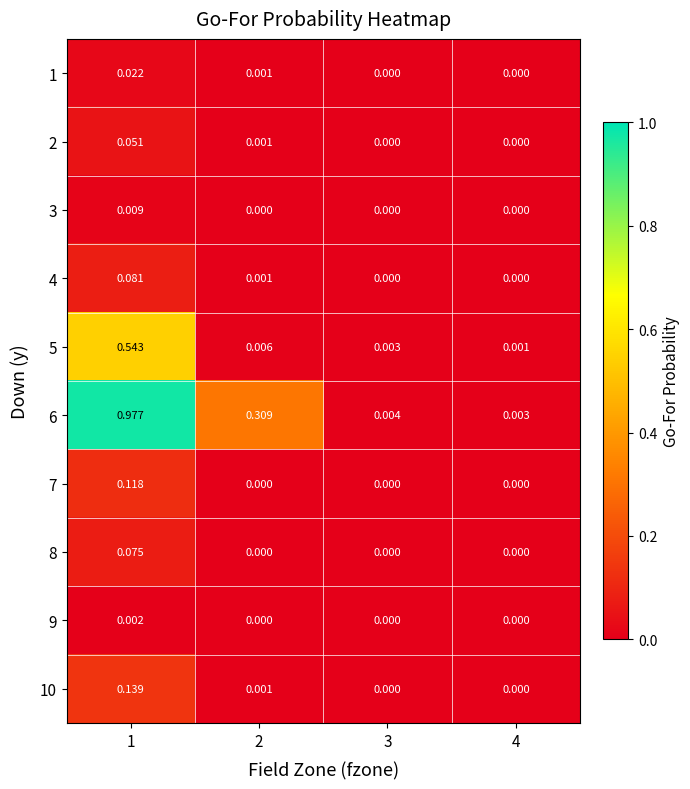

Is the value of 9 at 1 greater than the value of 4 at 4?

Yes